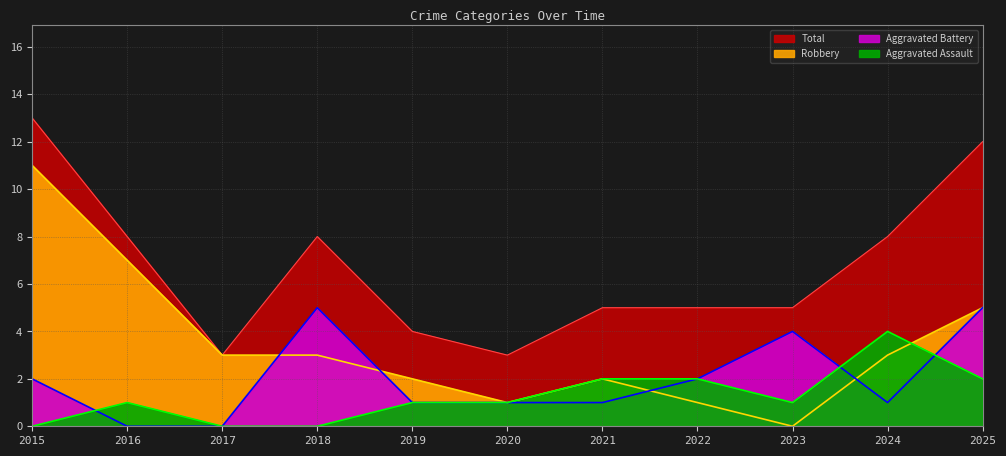

What is the greatest value displayed?

13